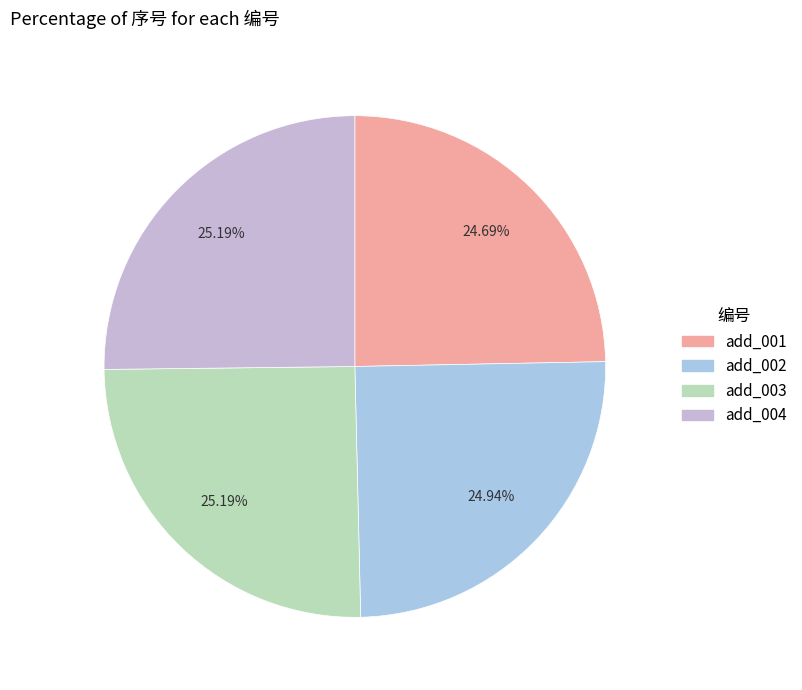

Rank the categories by value from lowest to highest.

add_001, add_002, add_003, add_004